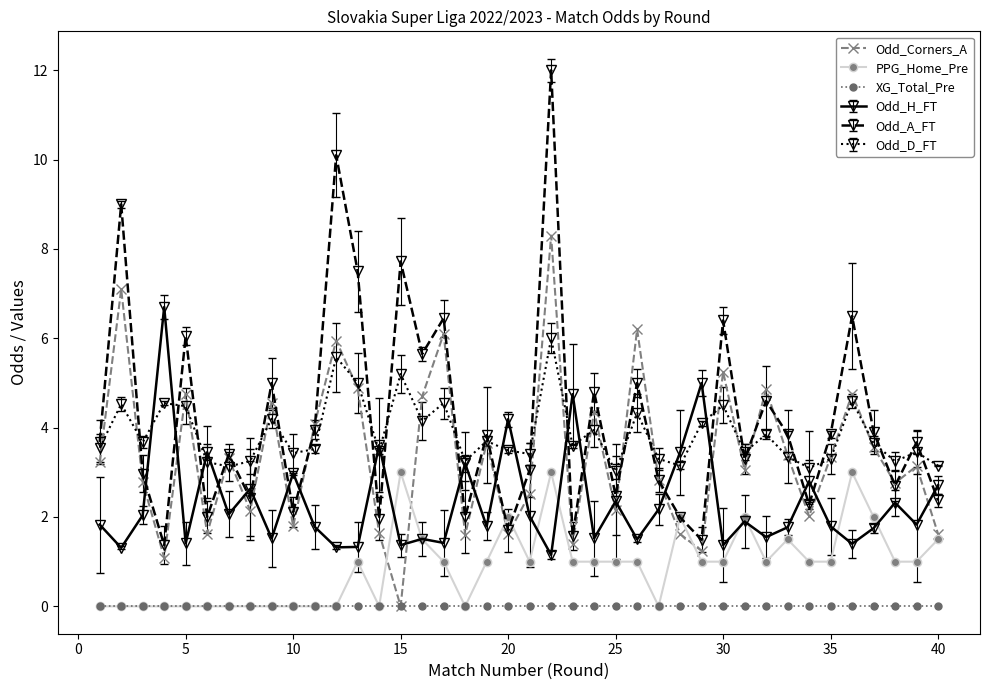

True or false: Odd_Corners_A and XG_Total_Pre cross at least once.

False